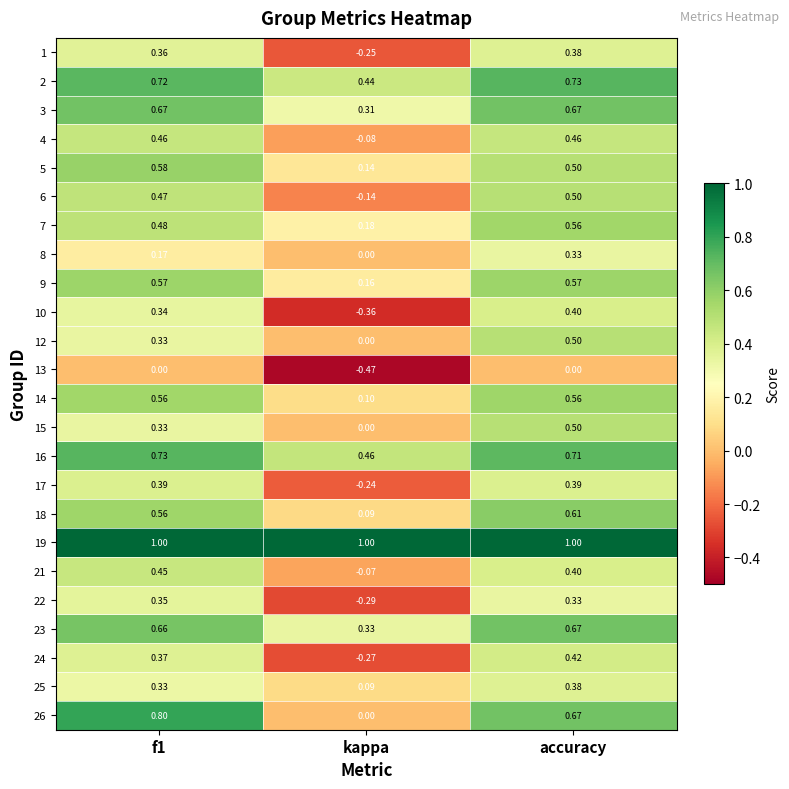

Which category has the lowest value across all series?

kappa